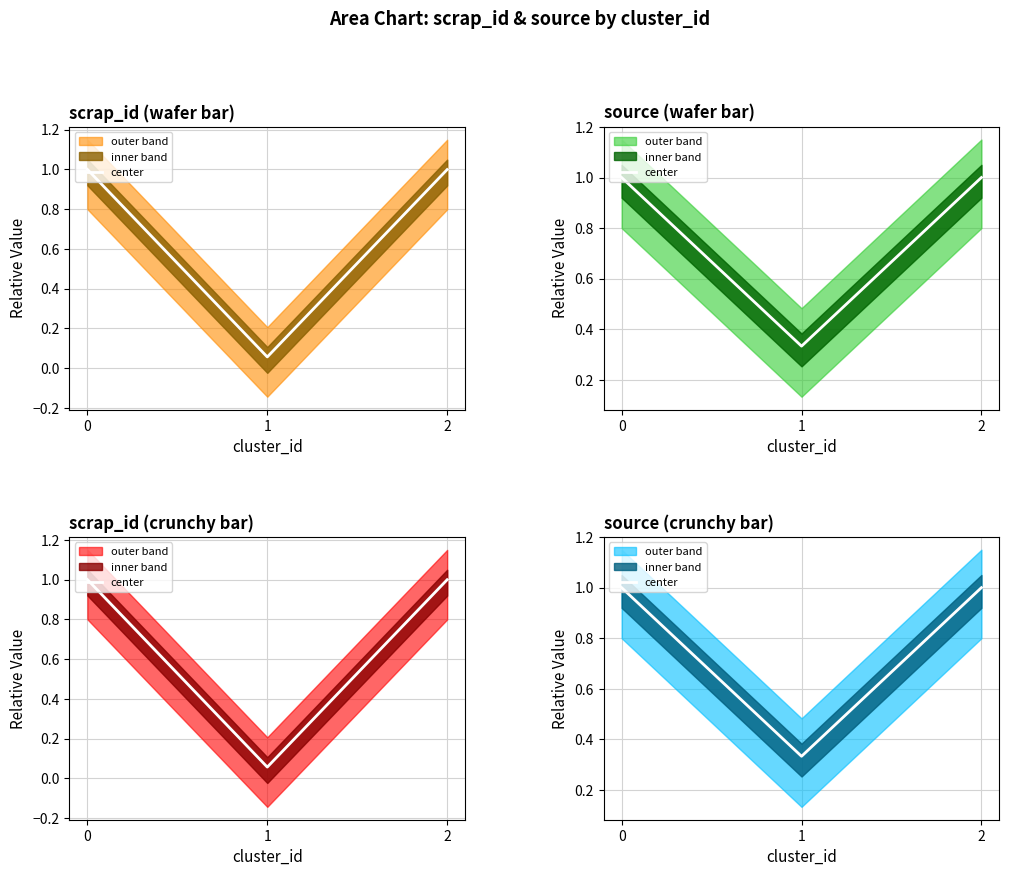

Where is the data nearest to the value 0?

1